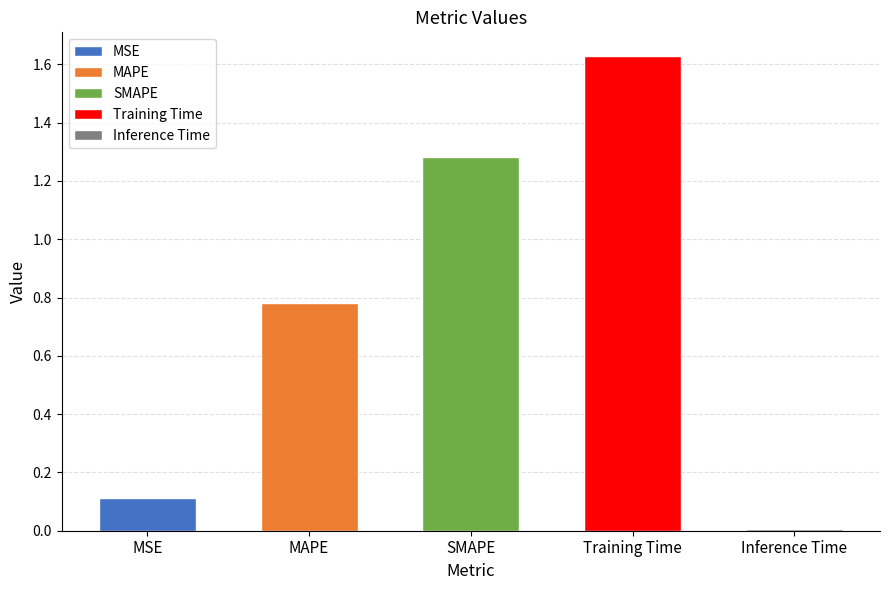

What is the label of the 5th bar from the right?

MSE